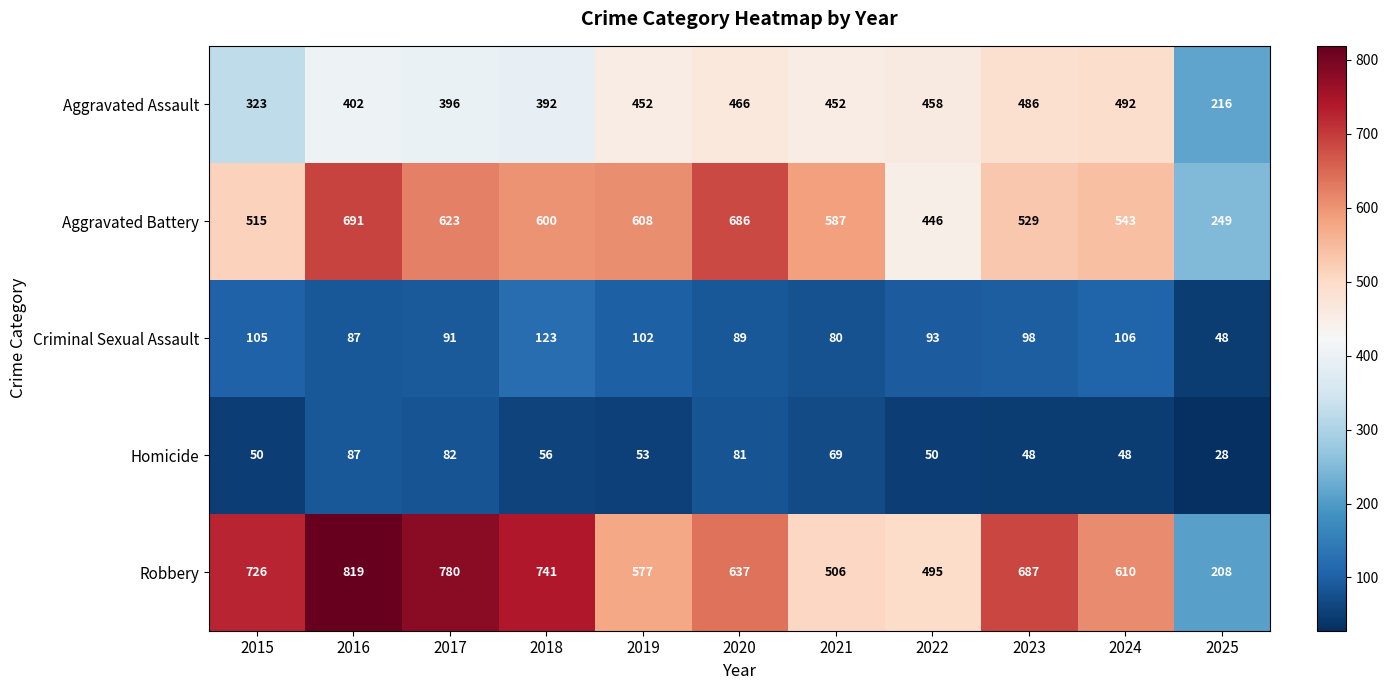

At 2020, list the series in order from smallest to largest.

Homicide, Criminal Sexual Assault, Aggravated Assault, Robbery, Aggravated Battery